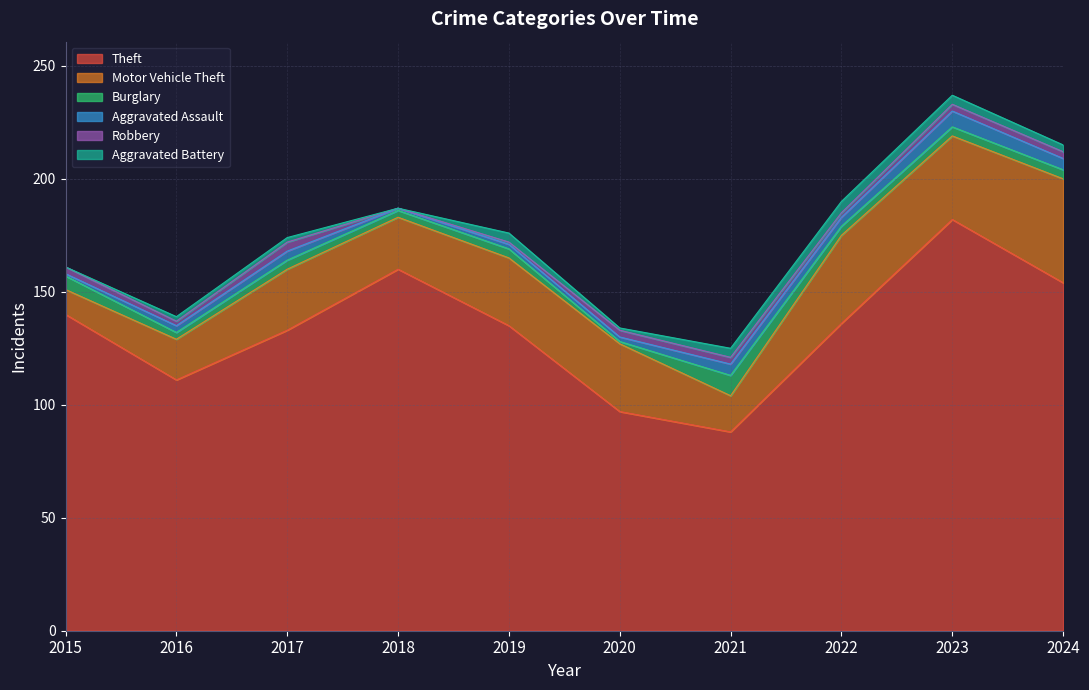

What is the difference between the highest and lowest values at 2024?

151